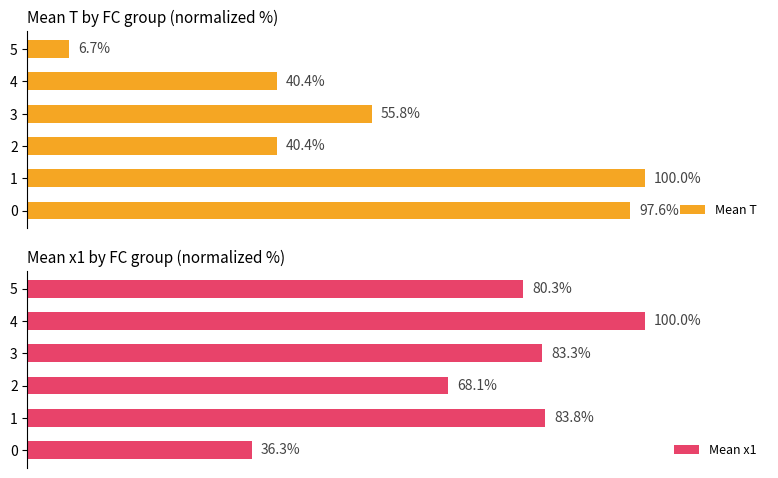

What is the difference between the maximum and minimum values in the Mean x1 series?

63.7